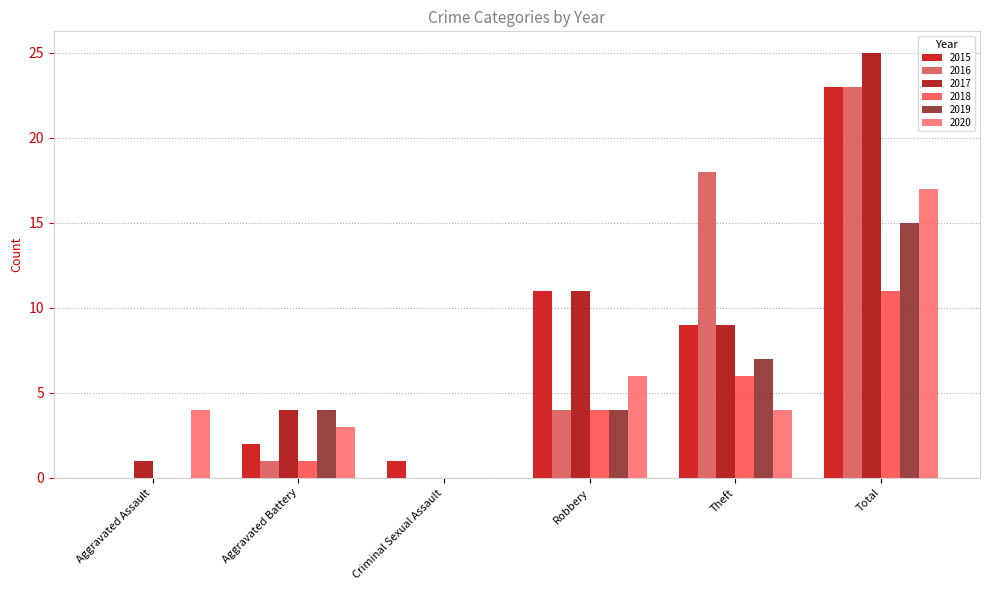

Between Aggravated Assault and Aggravated Battery, which series saw the biggest shift?

2019